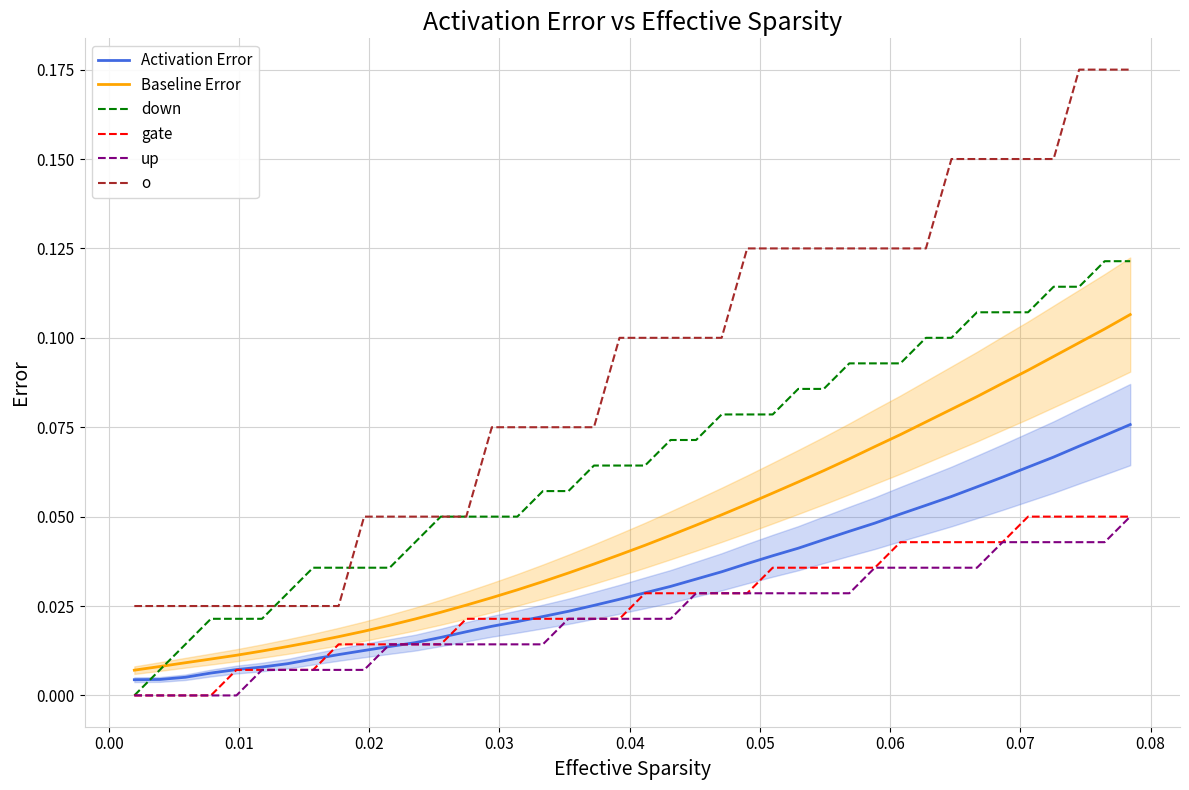

Reading left to right, what are all the values shown in this chart?

Activation Error: 0.0	0.0	0.0	0.0	0.0	0.0	0.0	0.0	0.0	0.0	0.0	0.0	0.0	0.0	0.0	0.0	0.0	0.0	0.0	0.0	0.0	0.0	0.0	0.0	0.0	0.0	0.0	0.0	0.0	0.0	0.1	0.1	0.1	0.1	0.1	0.1	0.1	0.1	0.1	0.1
Baseline Error: 0.0	0.0	0.0	0.0	0.0	0.0	0.0	0.0	0.0	0.0	0.0	0.0	0.0	0.0	0.0	0.0	0.0	0.0	0.0	0.0	0.0	0.0	0.0	0.1	0.1	0.1	0.1	0.1	0.1	0.1	0.1	0.1	0.1	0.1	0.1	0.1	0.1	0.1	0.1	0.1
down: 0.0	0.0	0.0	0.0	0.0	0.0	0.0	0.0	0.0	0.0	0.0	0.0	0.1	0.1	0.1	0.1	0.1	0.1	0.1	0.1	0.1	0.1	0.1	0.1	0.1	0.1	0.1	0.1	0.1	0.1	0.1	0.1	0.1	0.1	0.1	0.1	0.1	0.1	0.1	0.1
gate: 0.0	0.0	0.0	0.0	0.0	0.0	0.0	0.0	0.0	0.0	0.0	0.0	0.0	0.0	0.0	0.0	0.0	0.0	0.0	0.0	0.0	0.0	0.0	0.0	0.0	0.0	0.0	0.0	0.0	0.0	0.0	0.0	0.0	0.0	0.0	0.1	0.1	0.1	0.1	0.1
up: 0.0	0.0	0.0	0.0	0.0	0.0	0.0	0.0	0.0	0.0	0.0	0.0	0.0	0.0	0.0	0.0	0.0	0.0	0.0	0.0	0.0	0.0	0.0	0.0	0.0	0.0	0.0	0.0	0.0	0.0	0.0	0.0	0.0	0.0	0.0	0.0	0.0	0.0	0.0	0.1
o: 0.0	0.0	0.0	0.0	0.0	0.0	0.0	0.0	0.0	0.1	0.1	0.1	0.1	0.1	0.1	0.1	0.1	0.1	0.1	0.1	0.1	0.1	0.1	0.1	0.1	0.1	0.1	0.1	0.1	0.1	0.1	0.1	0.1	0.1	0.1	0.1	0.1	0.2	0.2	0.2